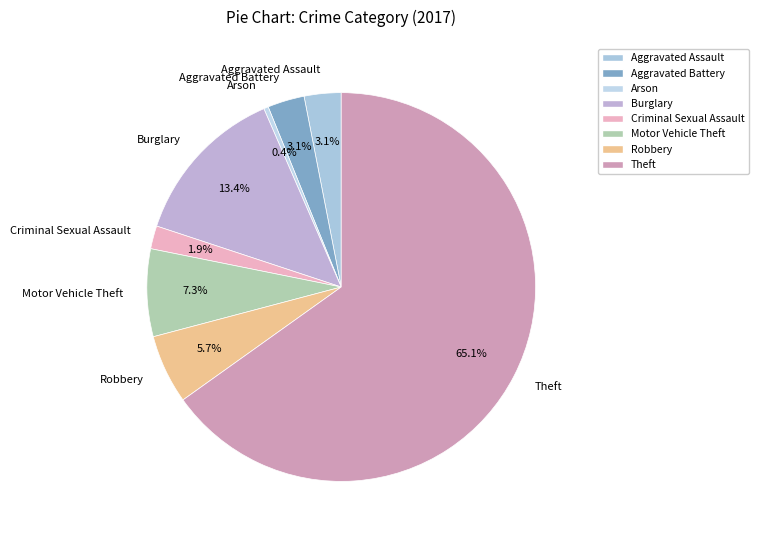

What percentage is the Aggravated Battery slice, to the nearest percent?

3%